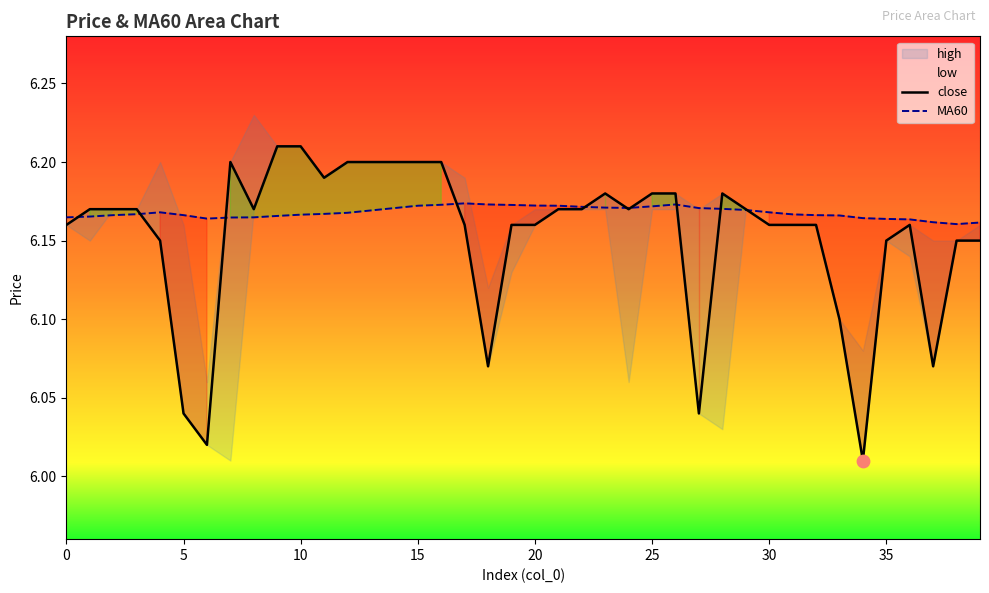

Which series has the largest total across all categories?

MA60